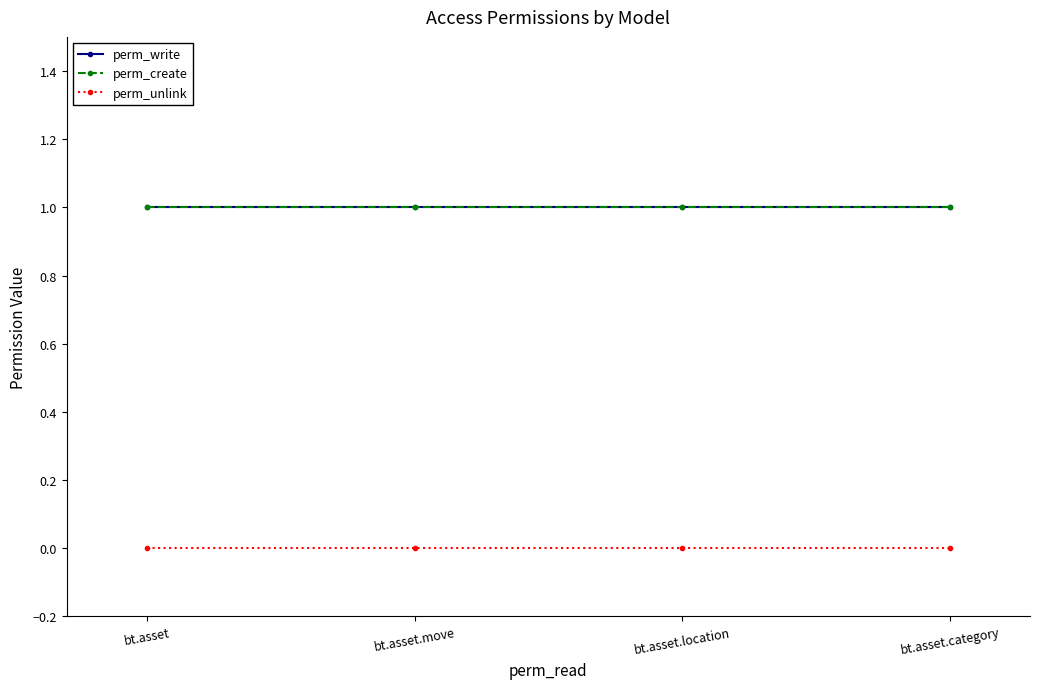

At which category does the chart reach its peak across all series?

bt.asset